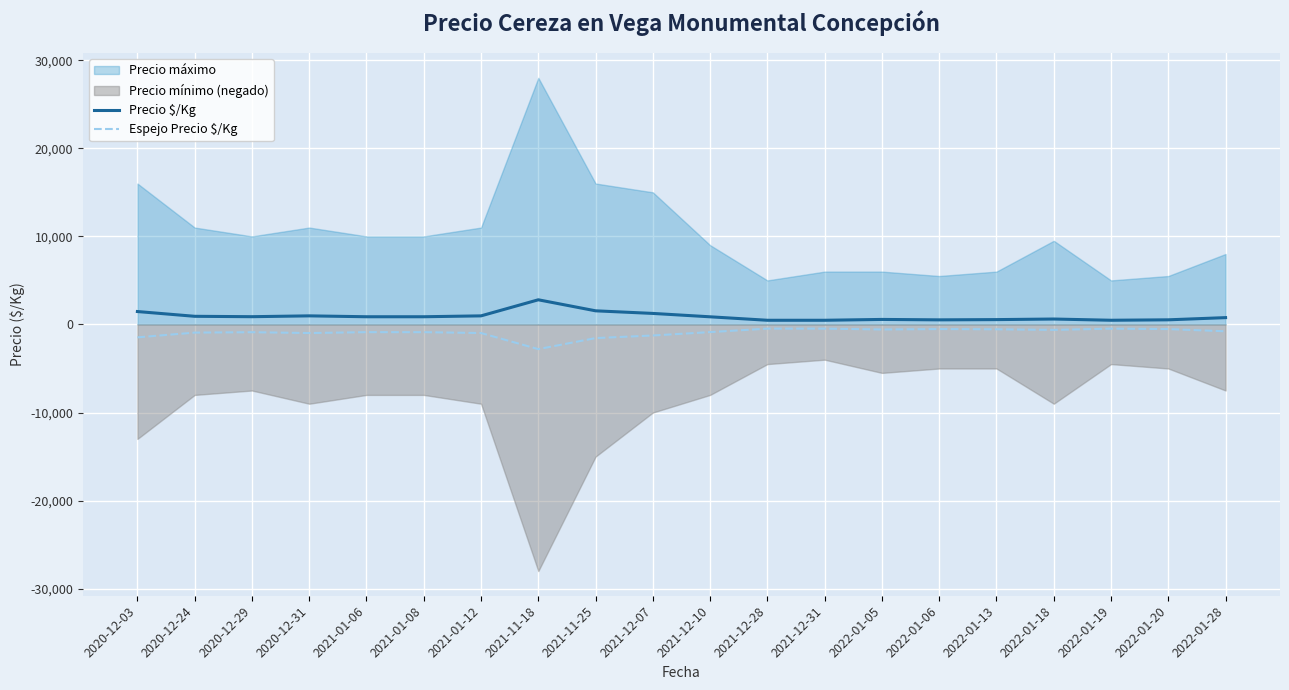

How many values in the Precio $/Kg series are below 875?

10